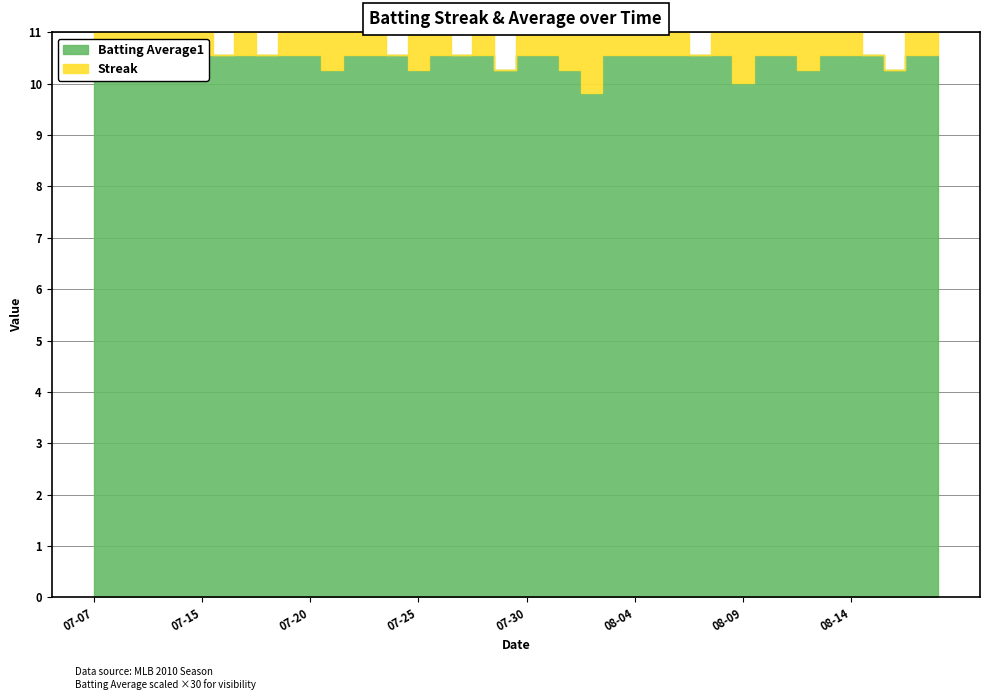

How many lines are shown in the chart?

2